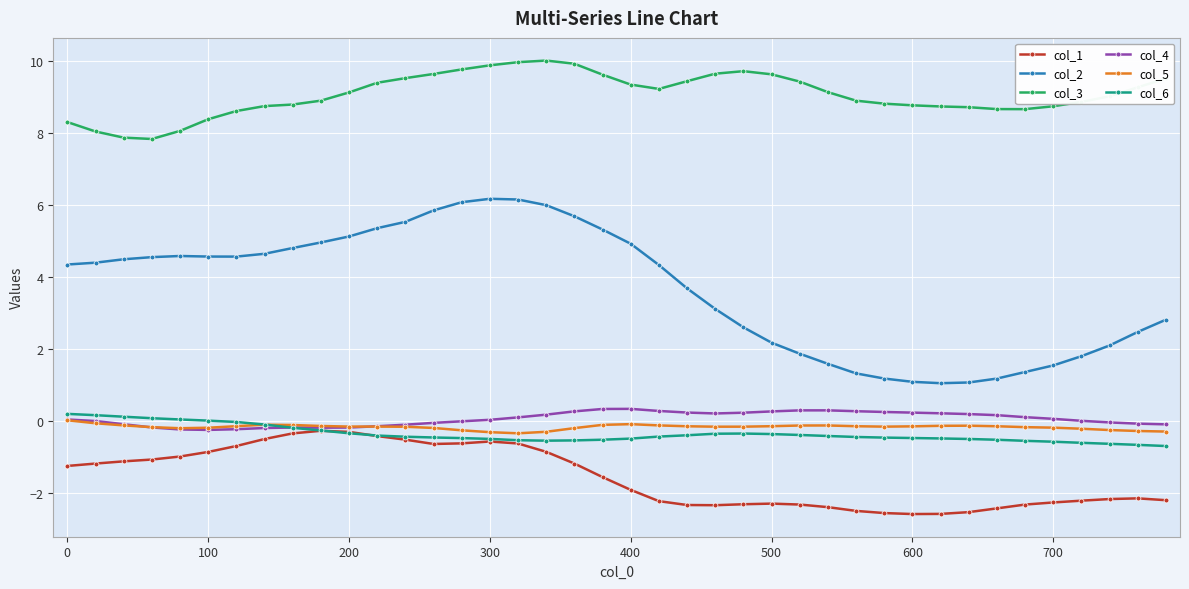

Which series has the widest spread of values?

col_2